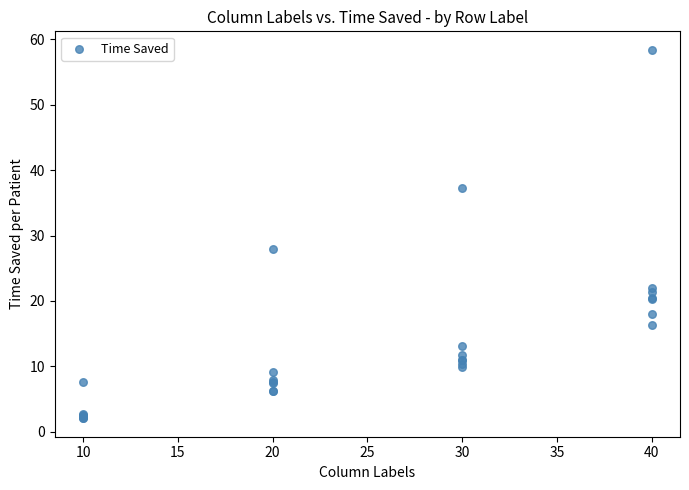

What Y value in the scatter plot is closest to 30?

28.0